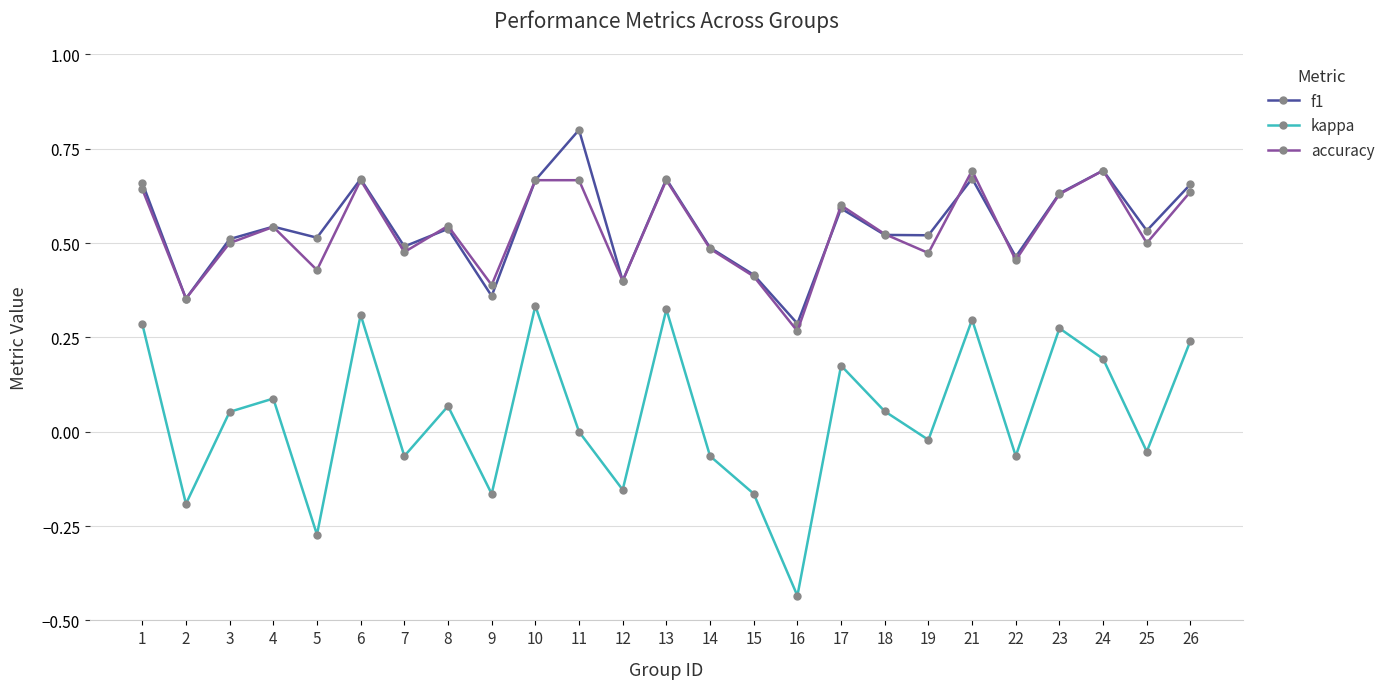

Rank the series by their maximum value, from highest to lowest.

f1, accuracy, kappa